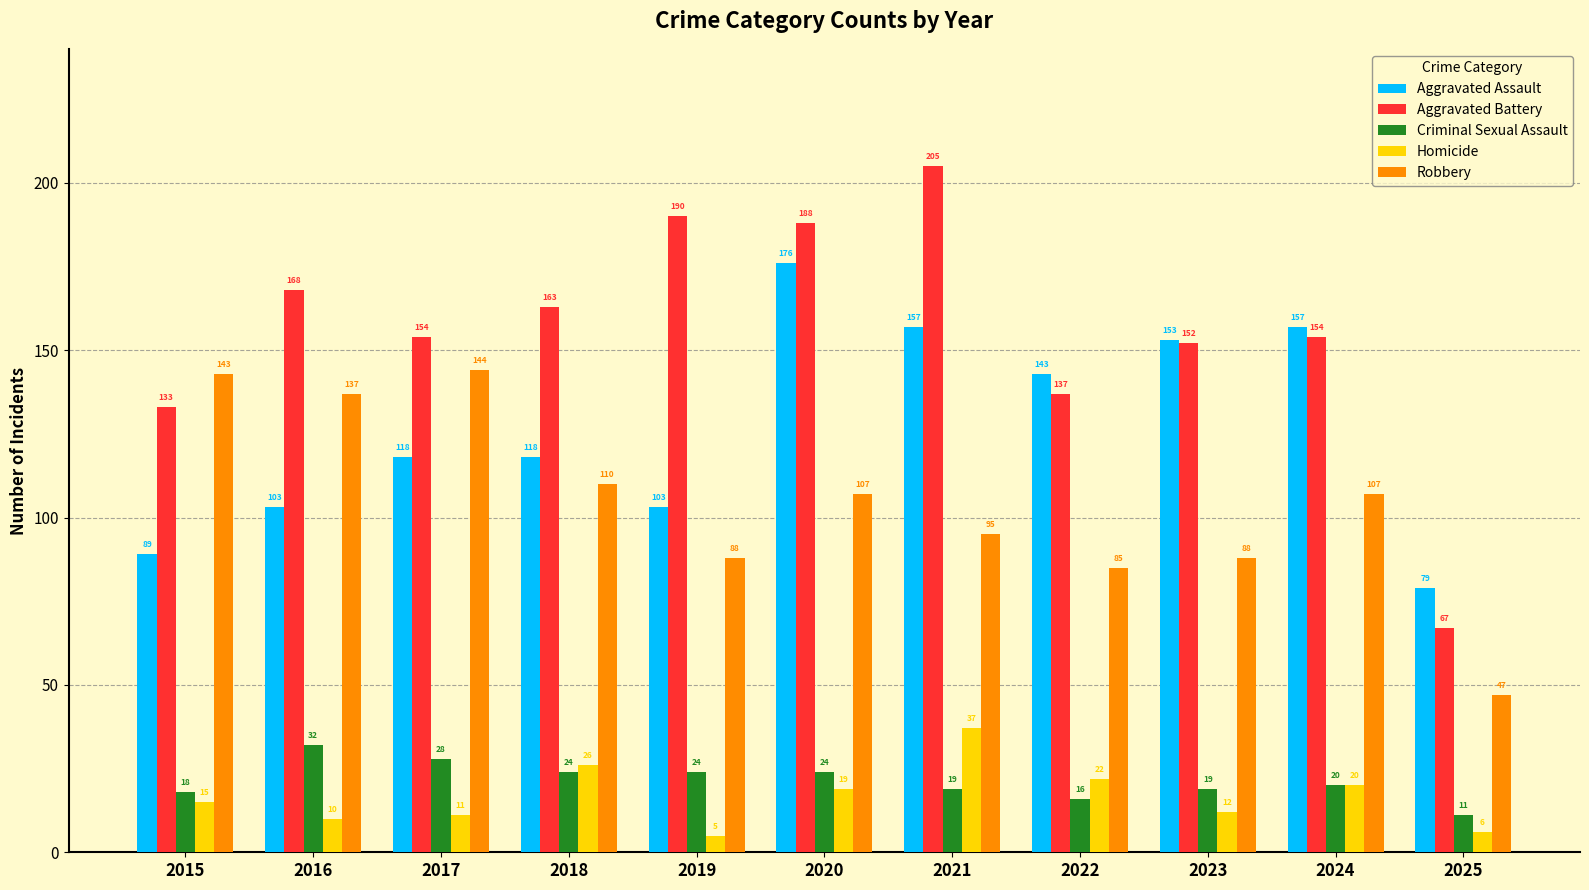

How many bars are there in each group?

5